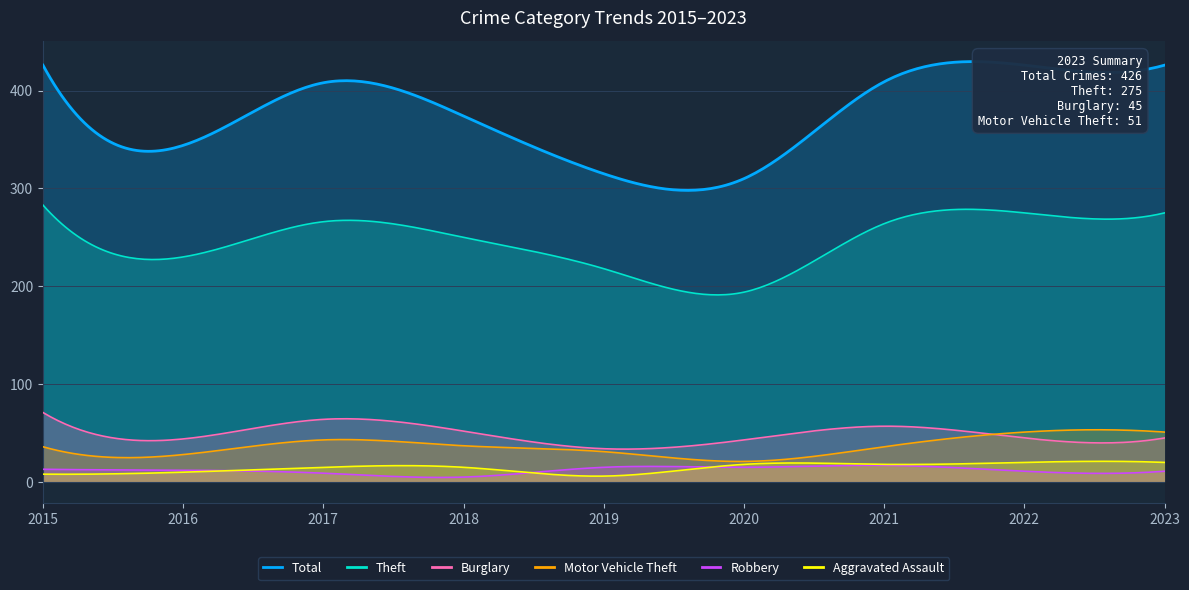

At which category does Theft reach its first local peak?

2017